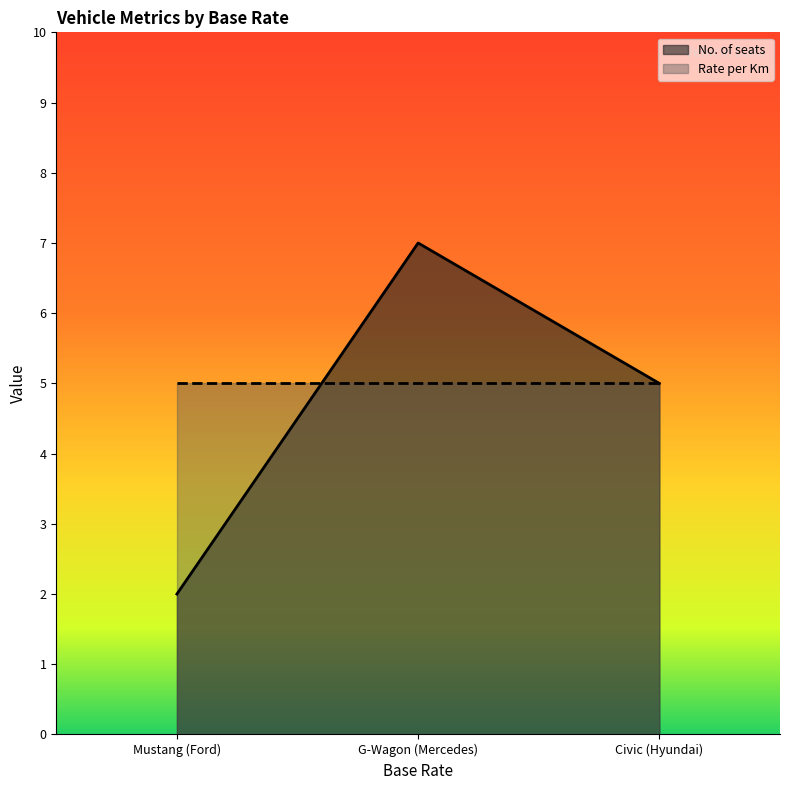

Which label corresponds to the largest value in the chart?

G-Wagon (Mercedes)